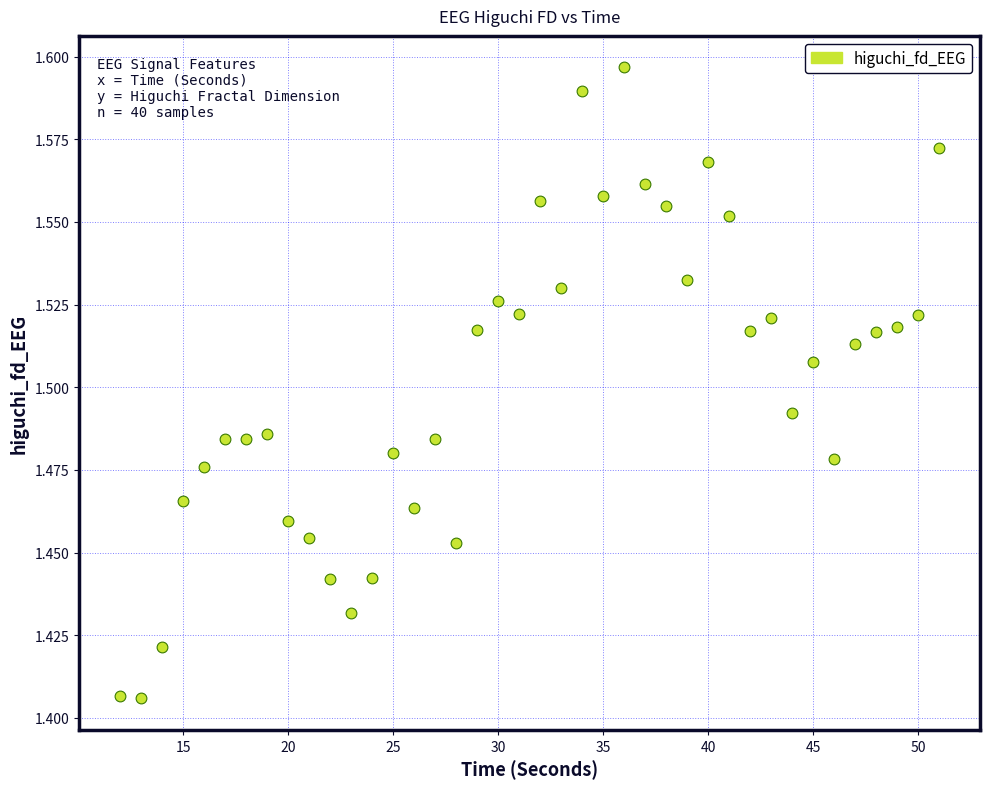

What is the range of X values (max minus min)?

39.0